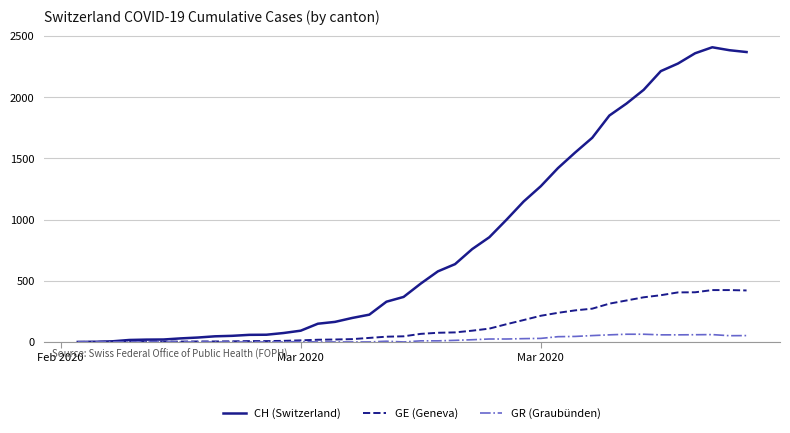

Which series has the widest spread of values?

CH (Switzerland)